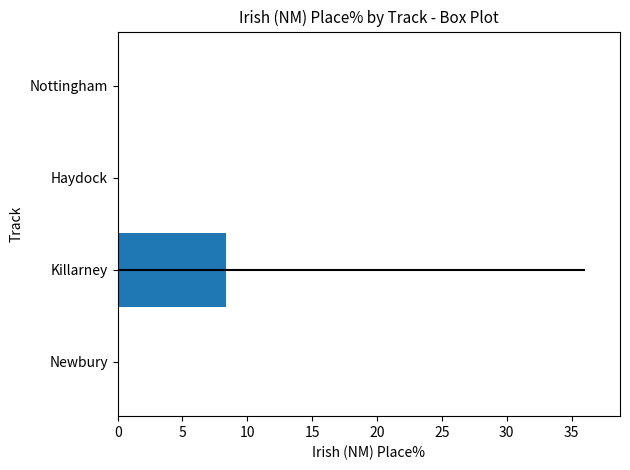

Reading bottom to top, extract all data points from this chart.

Newbury=0.0	Killarney=8.3	Haydock=0.0	Nottingham=0.0